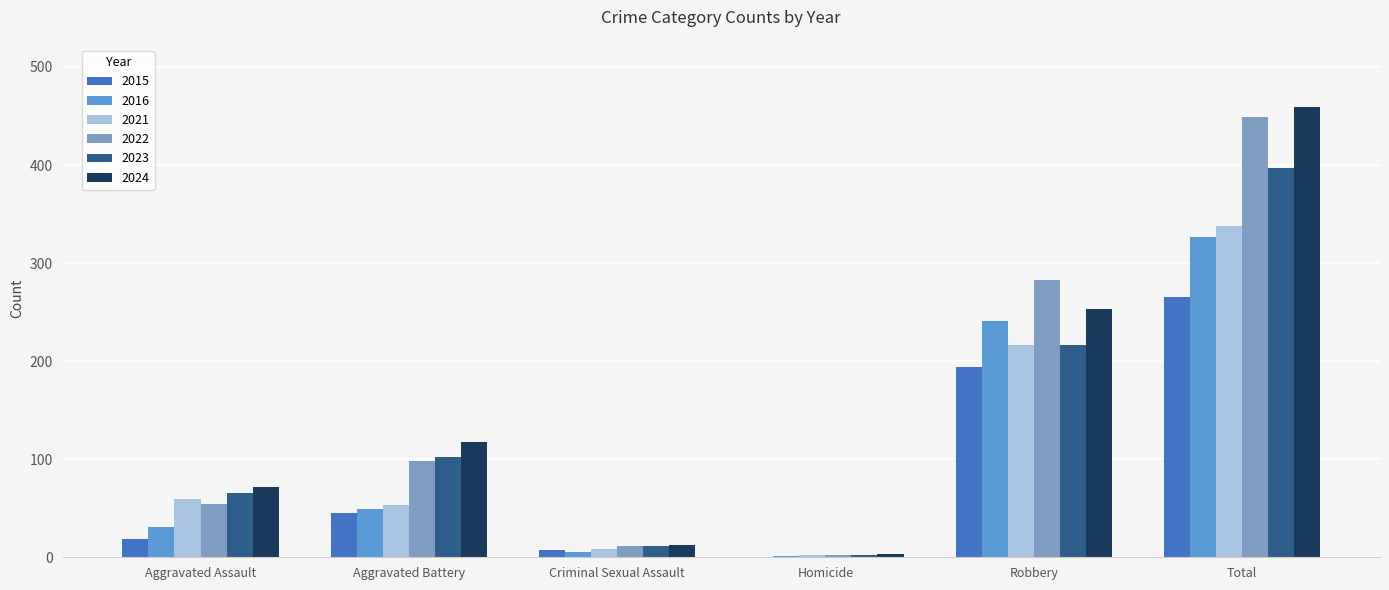

Which series changed the most between Robbery and Total?

2024